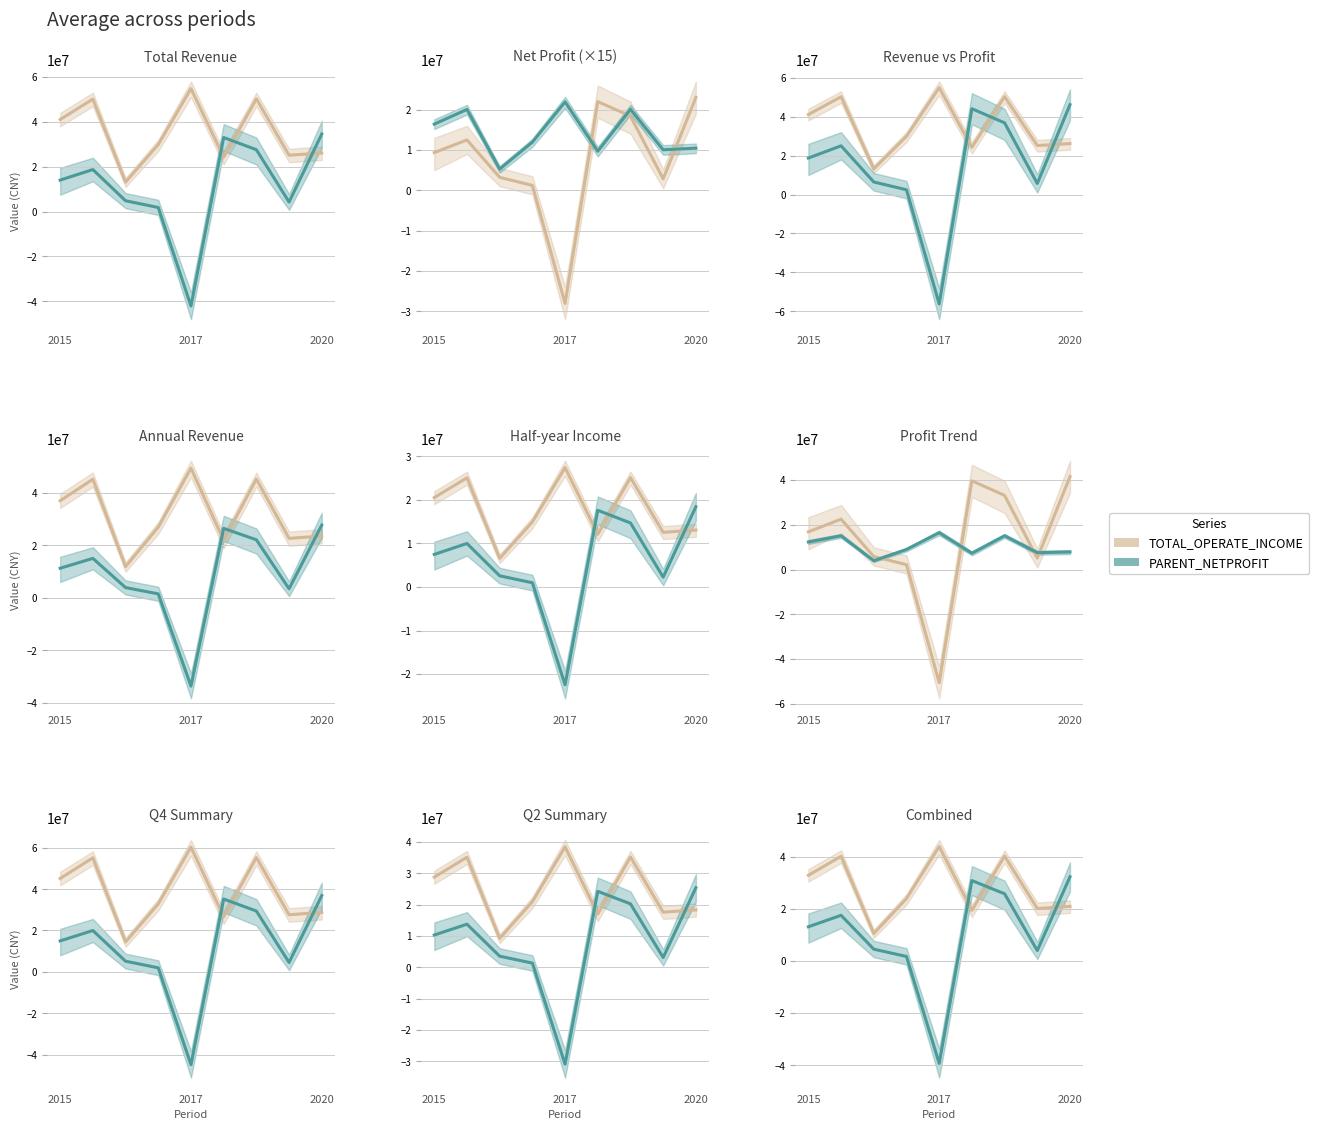

Which has a higher value, 8 or 2017?

2017